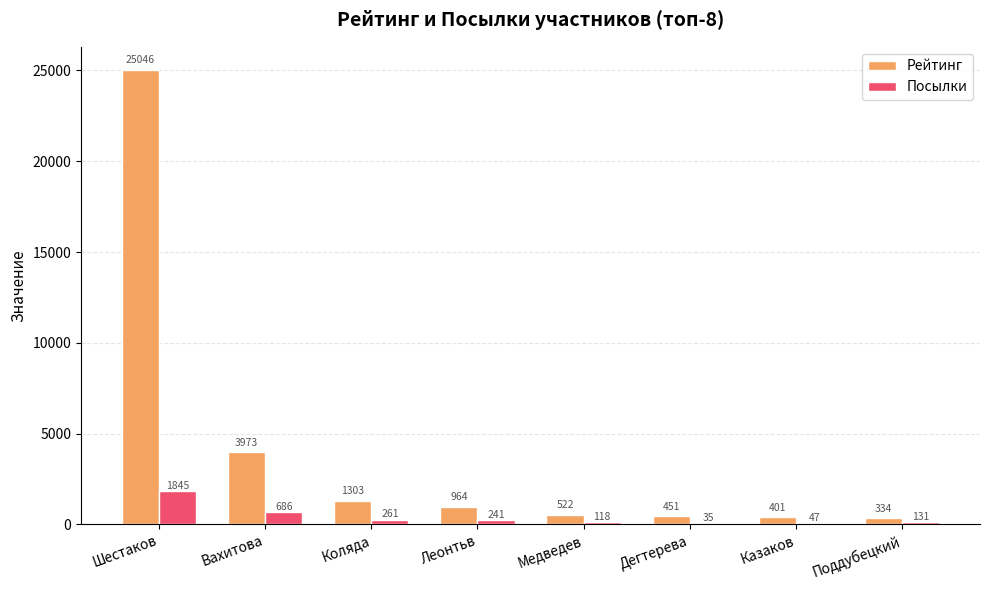

What is the maximum value for Посылки?

1845